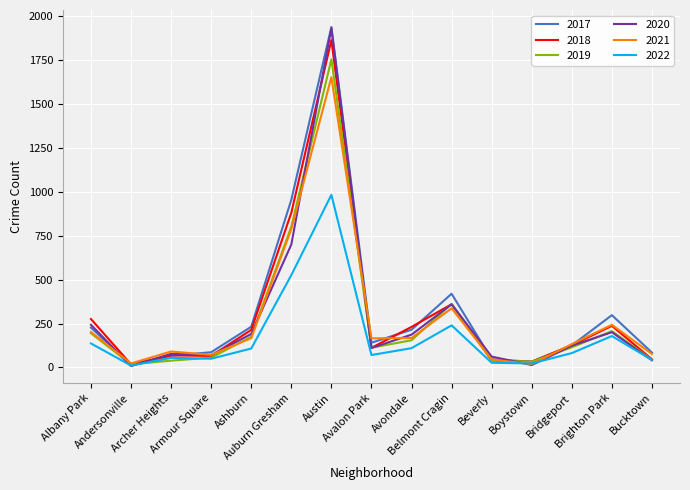

What is the minimum value for 2019?

18